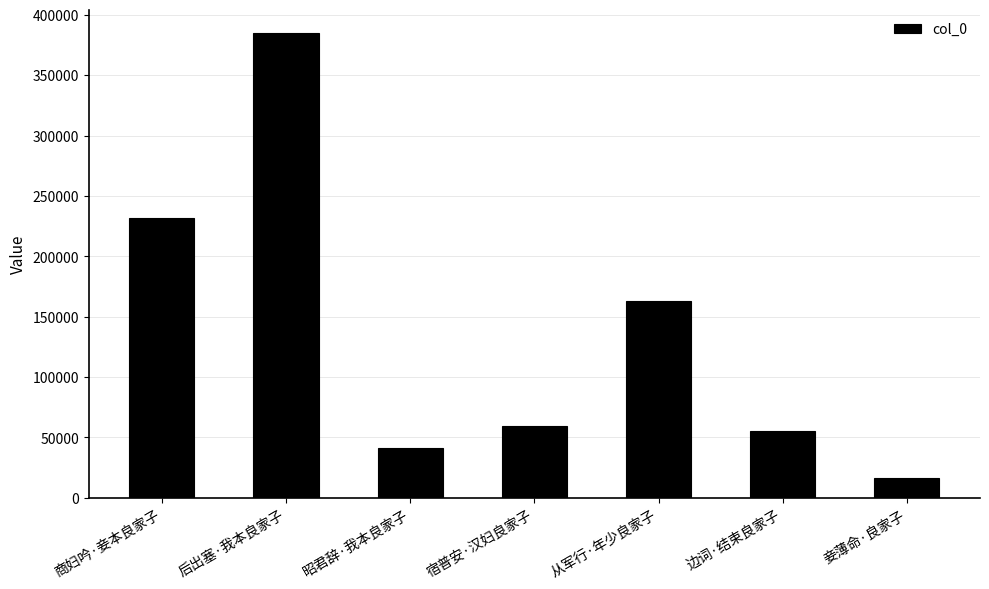

At which category does the chart reach its peak across all series?

后出塞·我本良家子